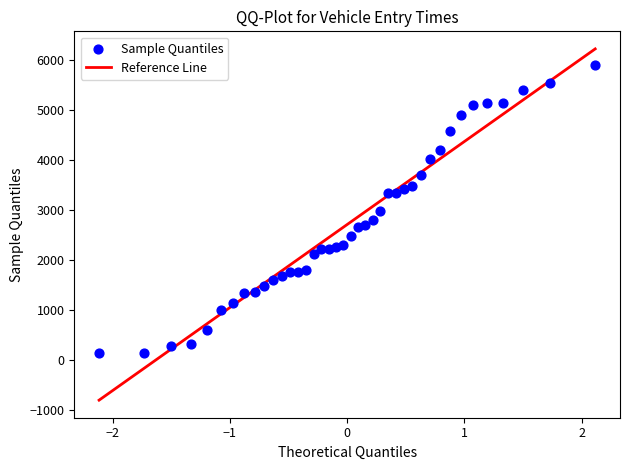

What is the range of Y values (max minus min)?

5769.1